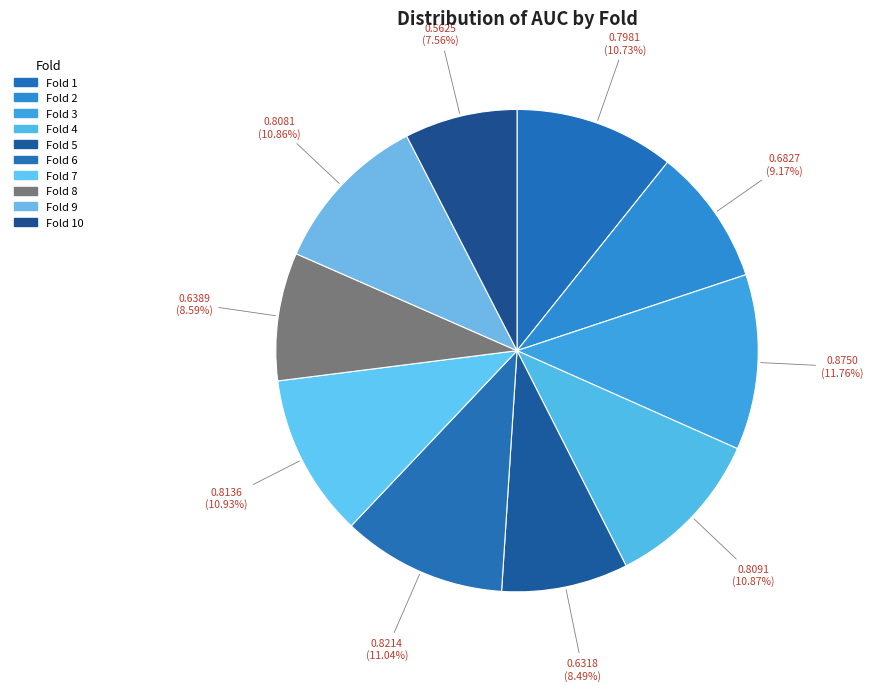

Count the number of slices in the pie.

10